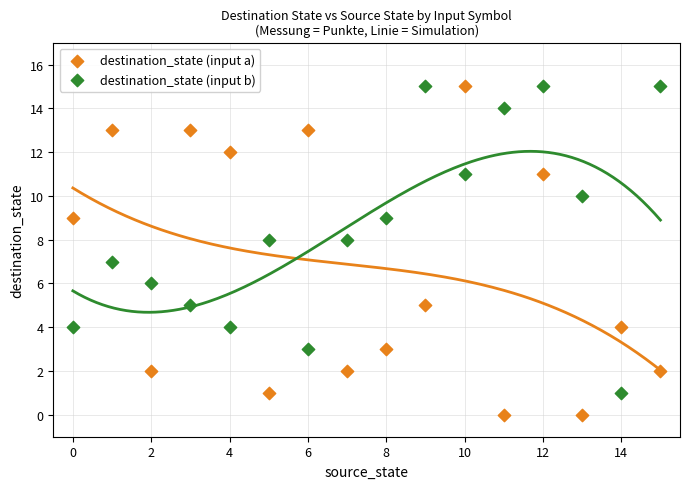

Across all data points, what is the range of Y values (max minus min)?

15